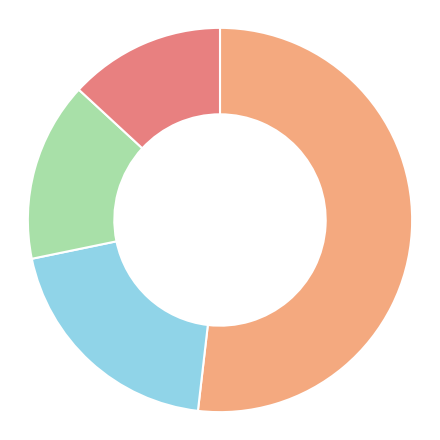

Is there a majority slice in this chart?

Yes